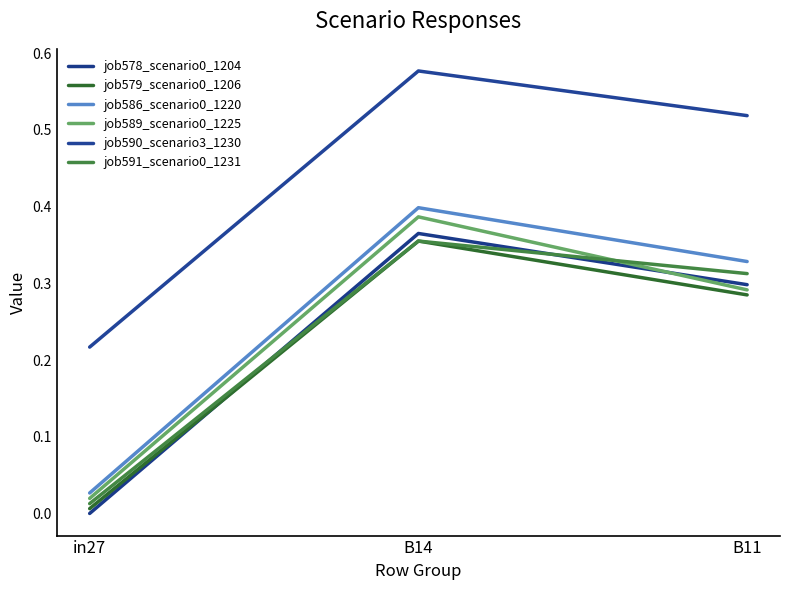

What is the average value of the job578_scenario0_1204 series?

0.2